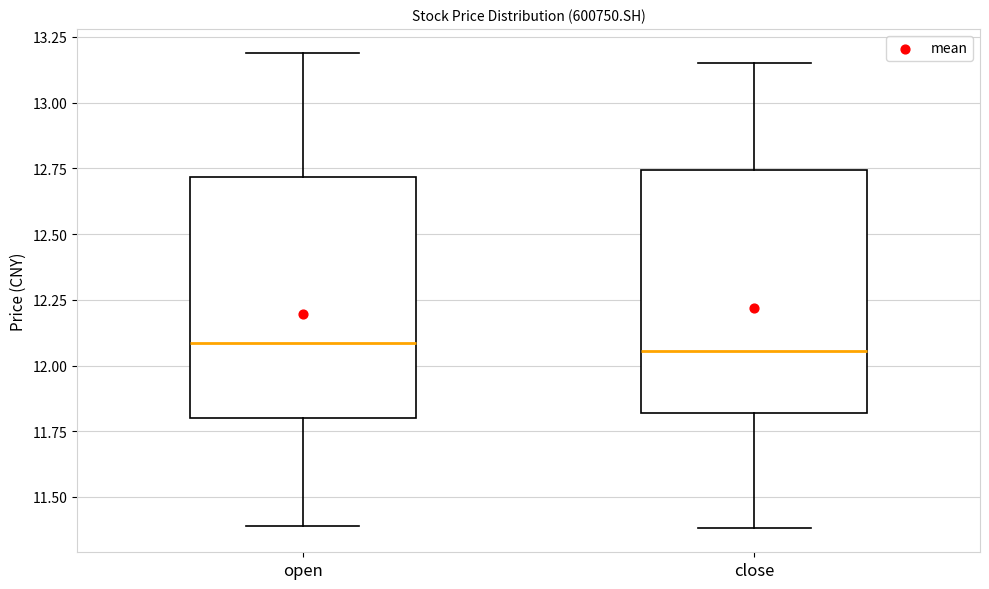

Reading left to right, transcribe this box plot: for each box, give where its median line is, the range the box spans, and where its two whiskers end, as read against the y-axis. The values are not printed on the chart, so give them approximately, as read against the axis.

open: median 12.10, box 11.80 to 12.70, whiskers 11.40 to 13.20
close: median 12.05, box 11.80 to 12.75, whiskers 11.40 to 13.15